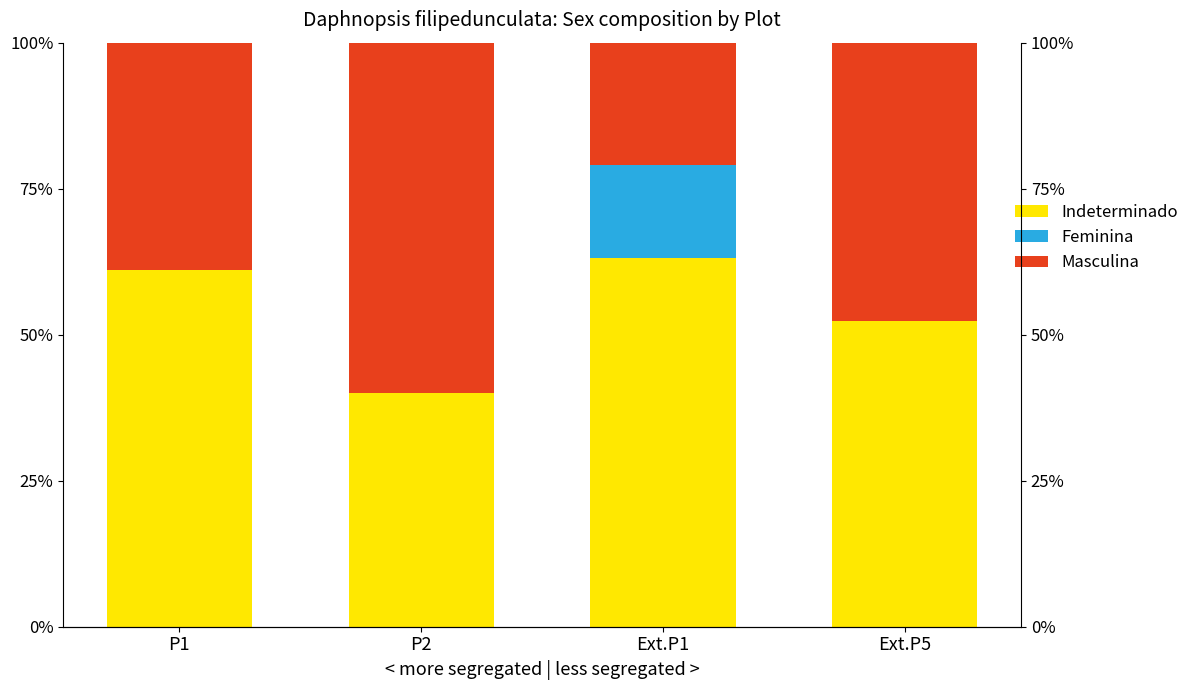

What are all the series names shown in the legend?

Indeterminado, Feminina, Masculina